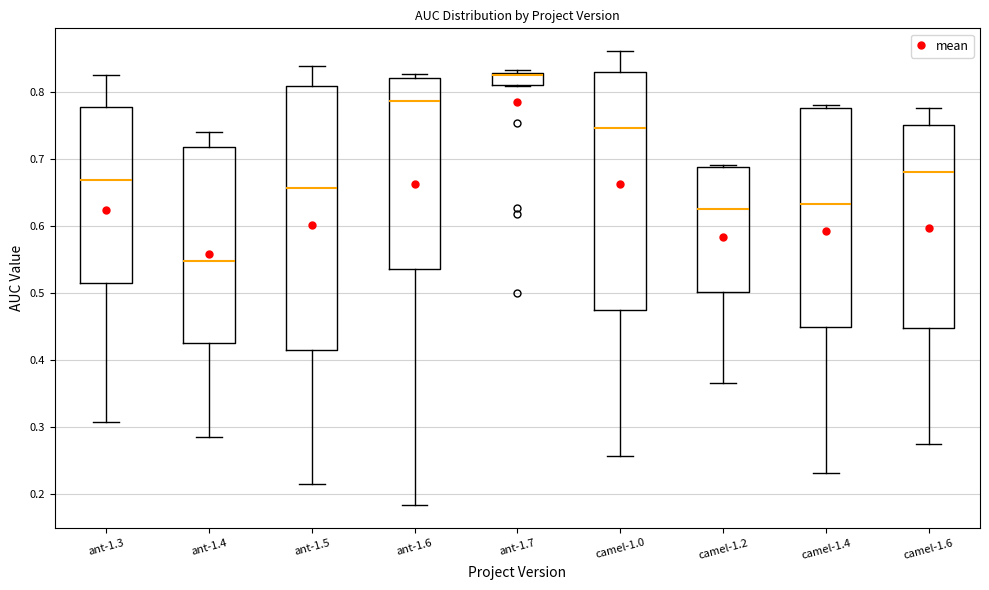

Which box is the tallest, from its lower edge to its upper edge?

ant-1.5